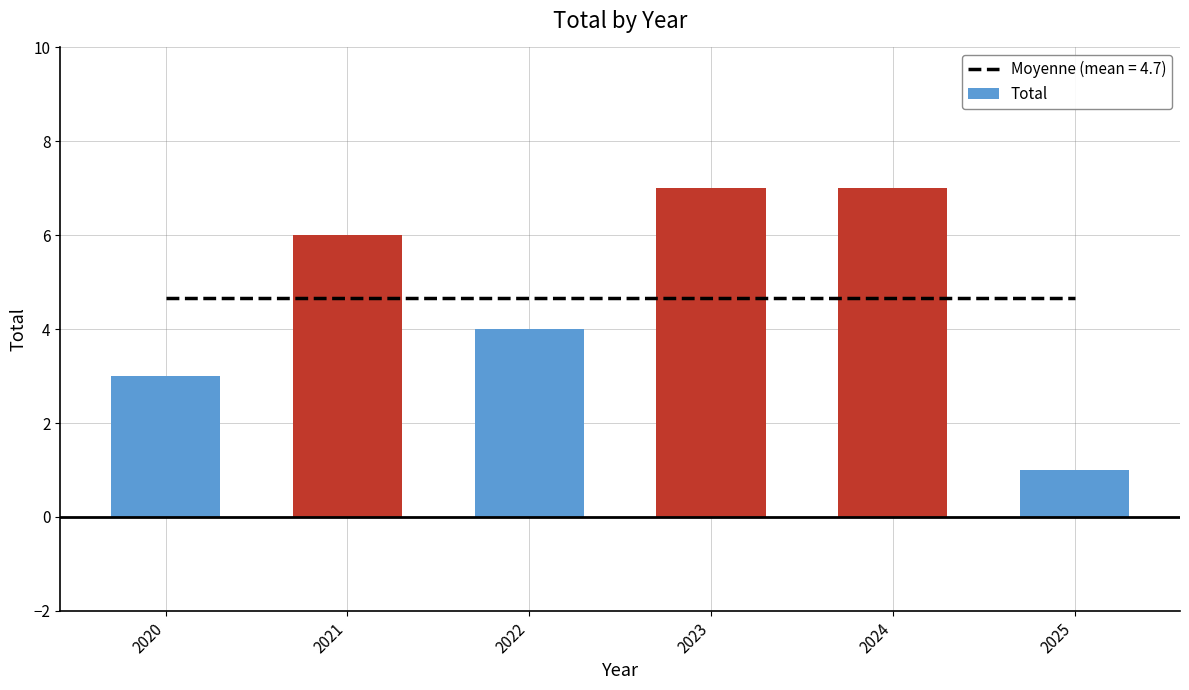

How many distinct data groups are displayed?

1